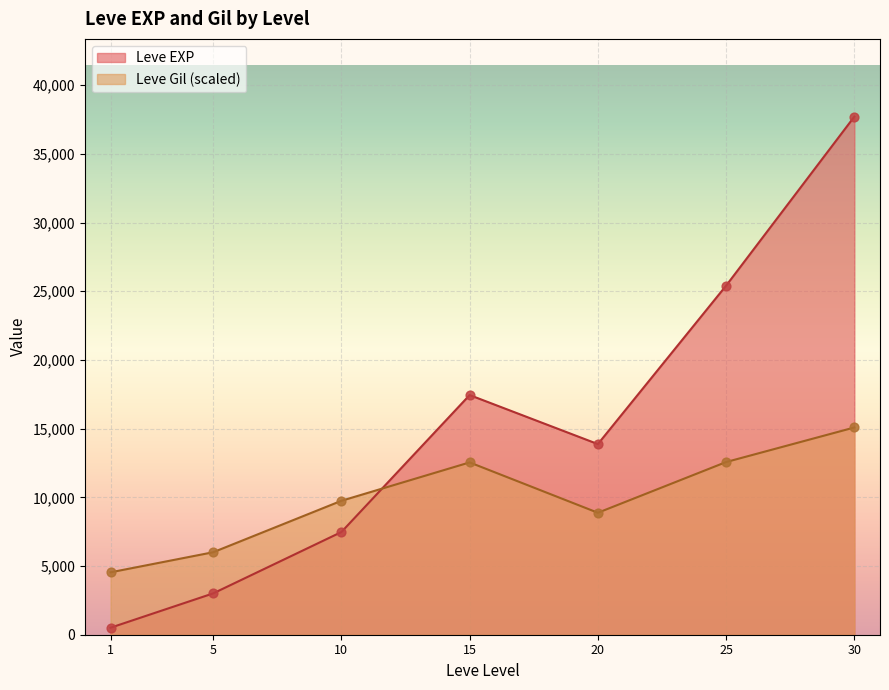

Which series reaches the maximum Y coordinate?

Leve EXP